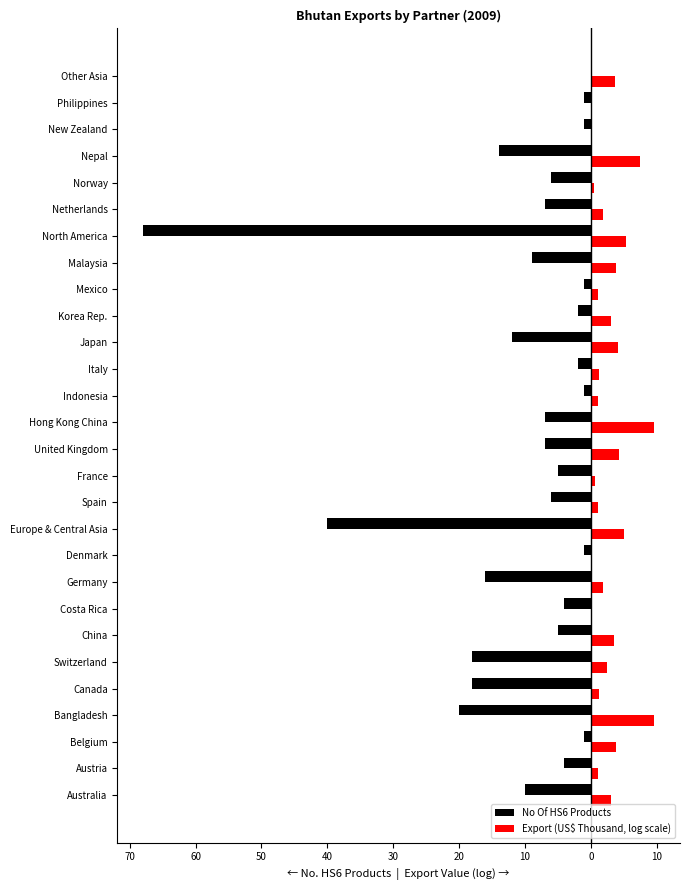

Reading right to left, extract all data points from this chart.

No Of HS6 Products: 0.0	-1.0	-1.0	-14.0	-6.0	-7.0	-68.0	-9.0	-1.0	-2.0	-12.0	-2.0	-1.0	-7.0	-7.0	-5.0	-6.0	-40.0	-1.0	-16.0	-4.0	-5.0	-18.0	-18.0	-20.0	-1.0	-4.0	-10.0
Export (US$ Thousand, log scale): 3.6	0.2	0.0	7.5	0.5	1.8	5.3	3.8	1.1	3.1	4.1	1.2	1.1	9.5	4.3	0.7	1.2	5.0	0.0	1.9	0.1	3.5	2.5	1.3	9.7	3.8	1.1	3.1